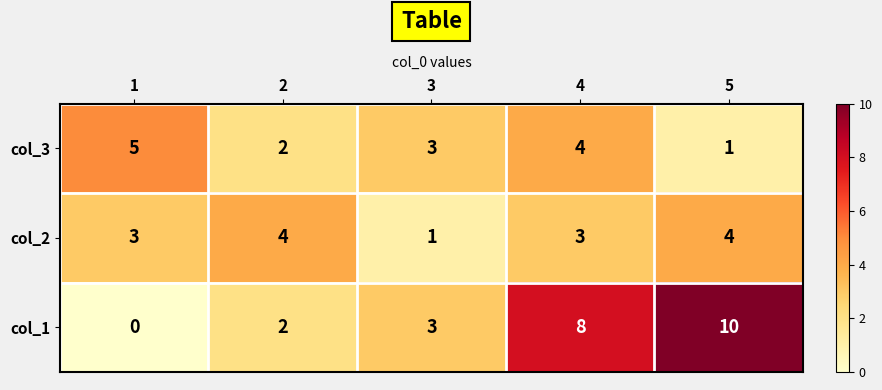

What is the difference between the col_1 values at 3 and 5?

7